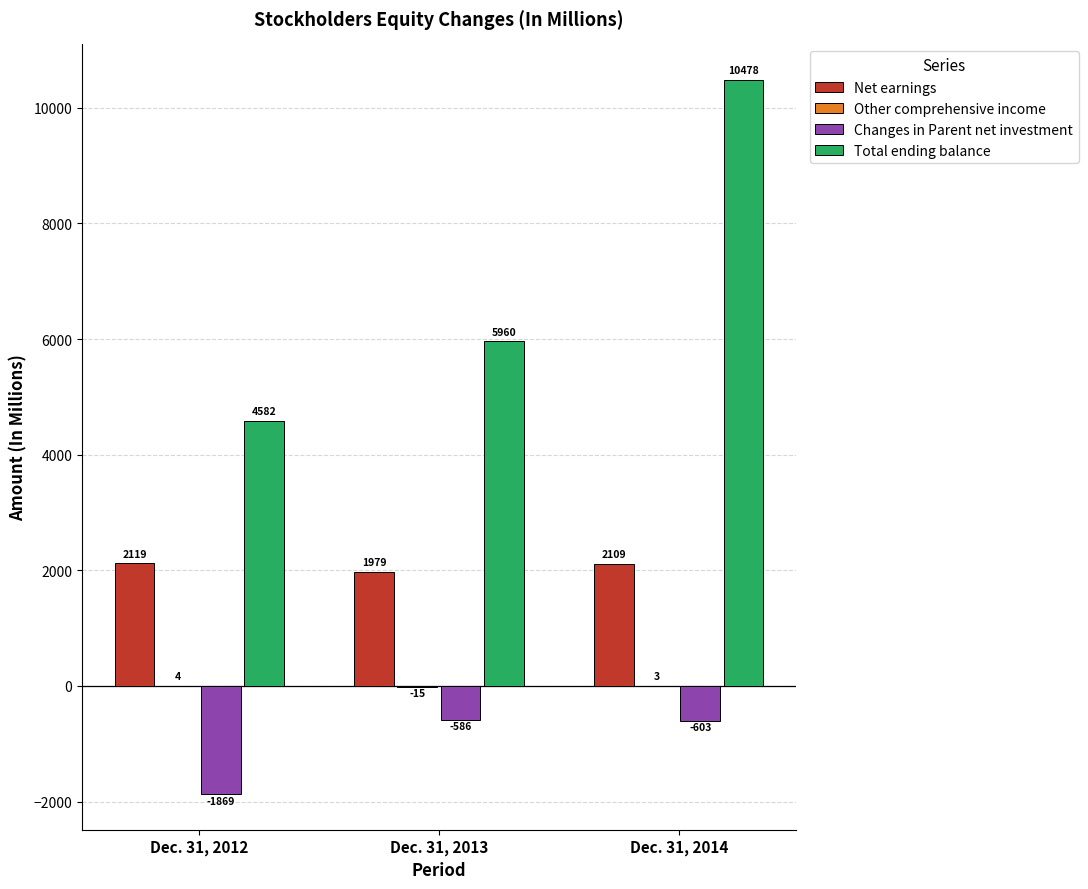

The value of Total ending balance at Dec. 31, 2013 is 2863. True or false?

False